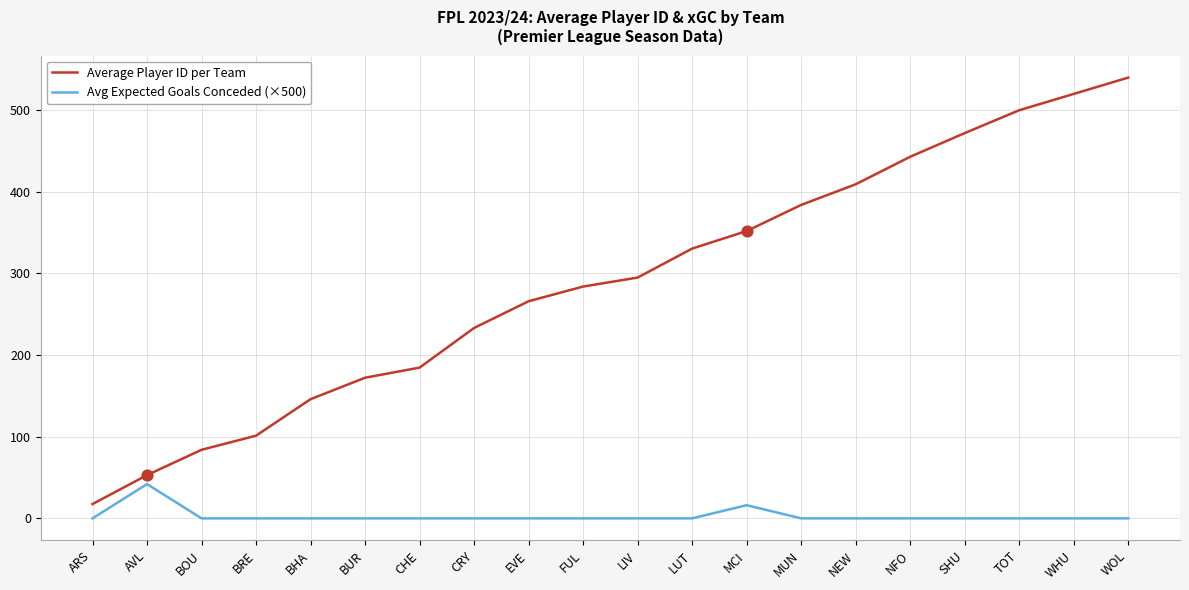

What is the total value across all series at LUT?

330.5